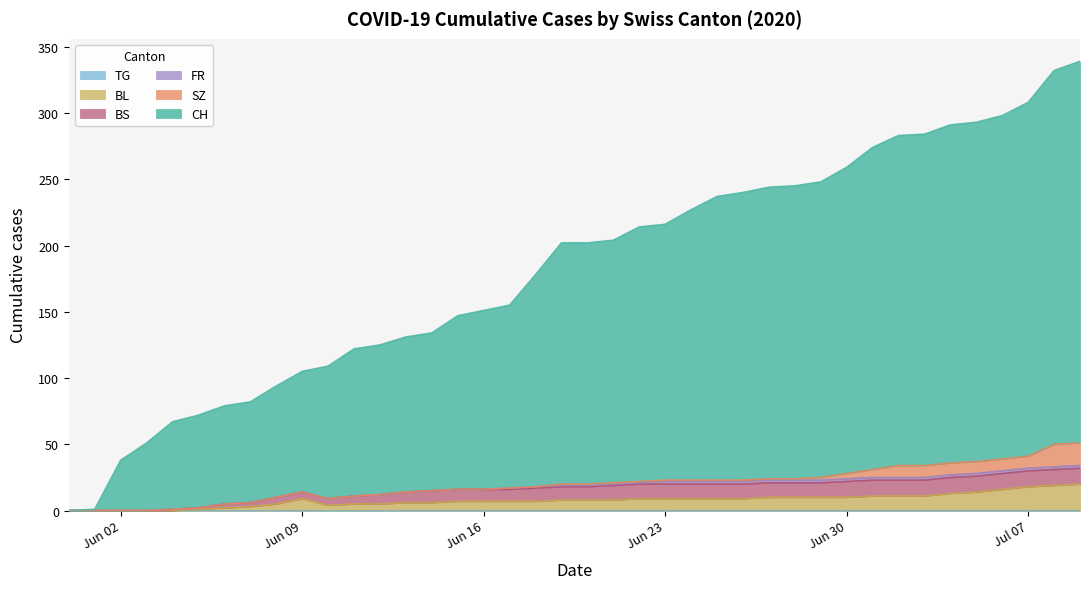

The BL series shows 5 at 2020-06-25. True or false?

False